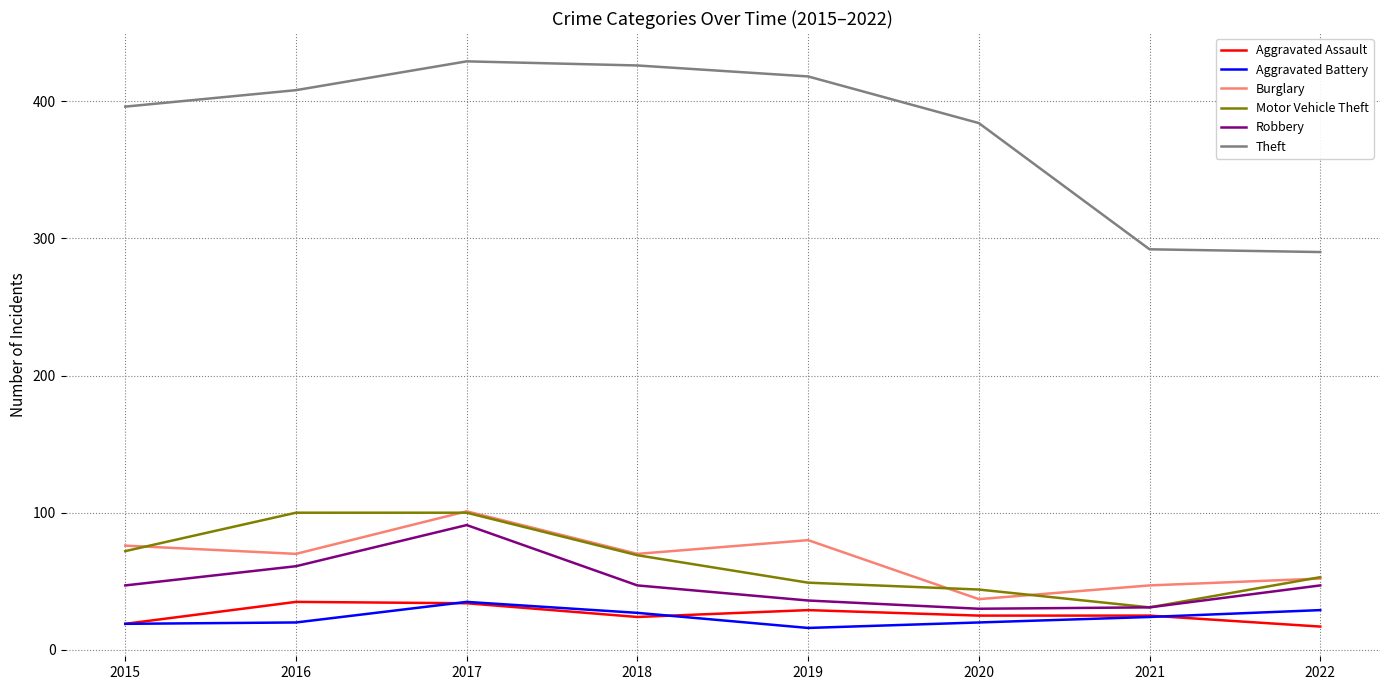

Which series has the largest range (max minus min)?

Theft